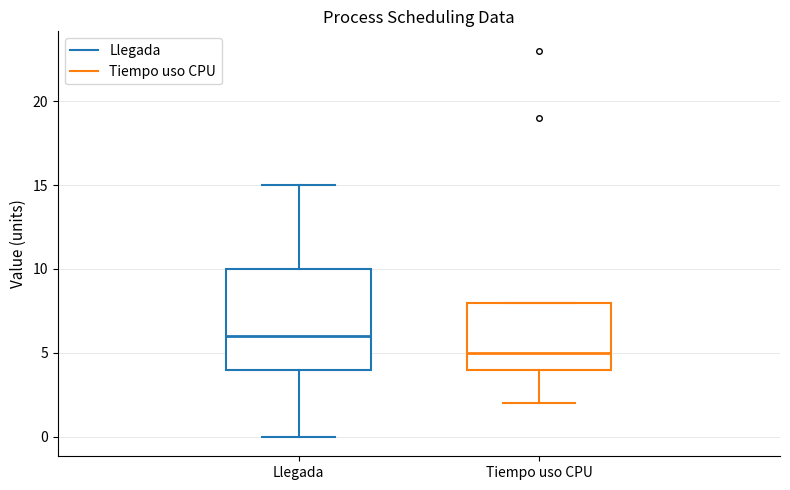

Reading left to right, transcribe this box plot: for each box, give where its median line is, the range the box spans, and where its two whiskers end, as read against the y-axis. The values are not printed on the chart, so give them approximately, as read against the axis.

Llegada: median 6, box 4 to 10, whiskers 0 to 15
Tiempo uso CPU: median 5, box 4 to 8, whiskers 2 to 8